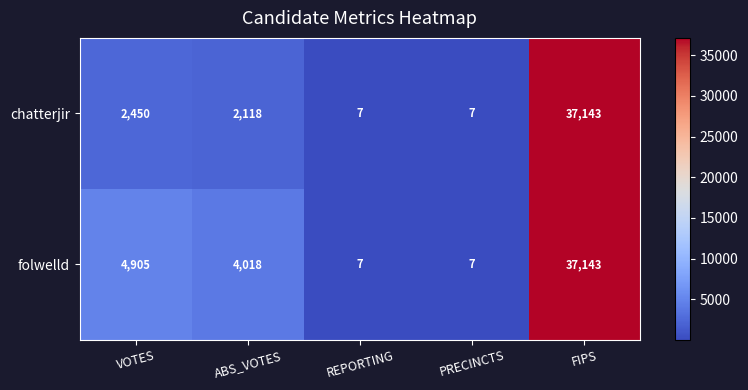

Reading left to right, list all the values displayed in this chart.

chatterjir: 2450	2118	7	7	37143
folwelld: 4905	4018	7	7	37143